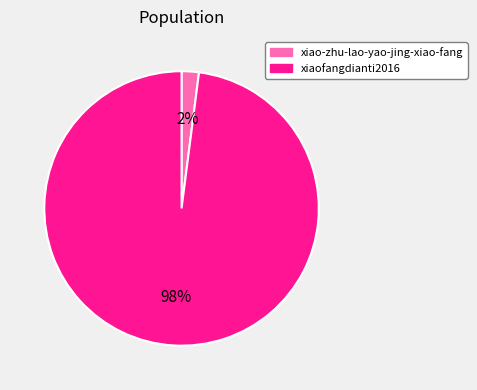

How many slices are in this pie chart?

2